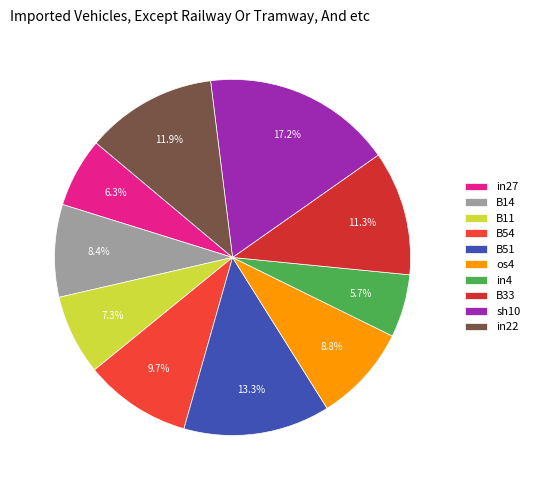

Which category has the biggest portion of the pie?

sh10